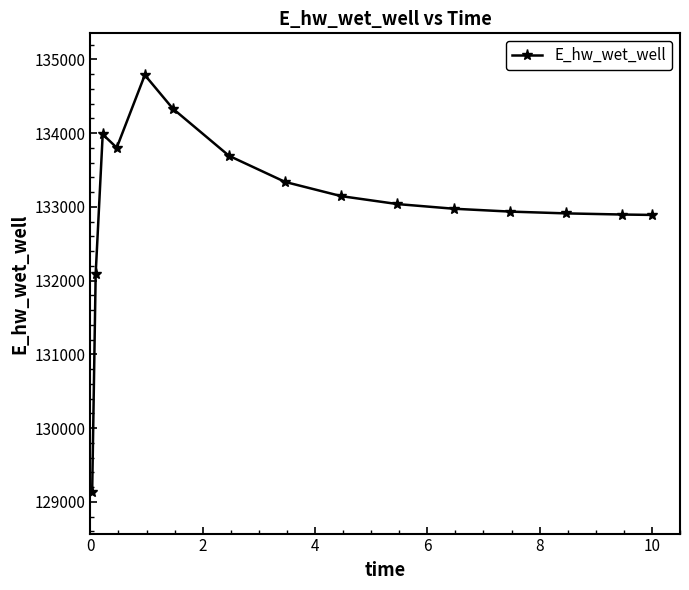

What is the minimum value shown in the chart?

129135.6